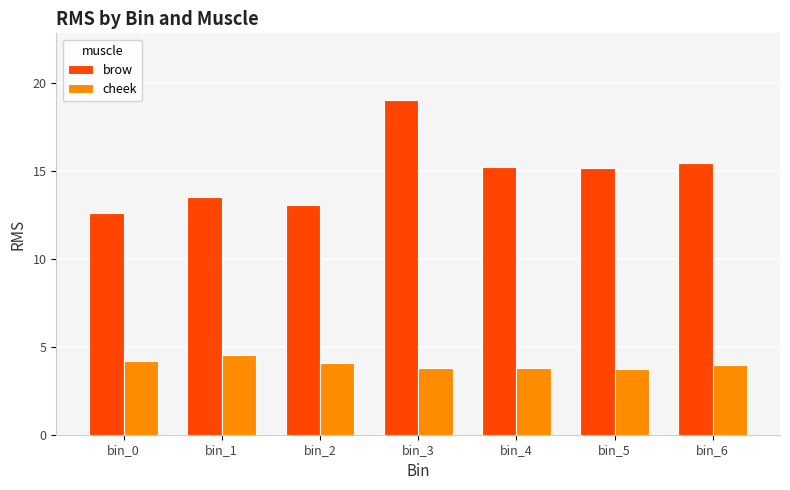

The value of brow at bin_5 is 10.2. True or false?

False